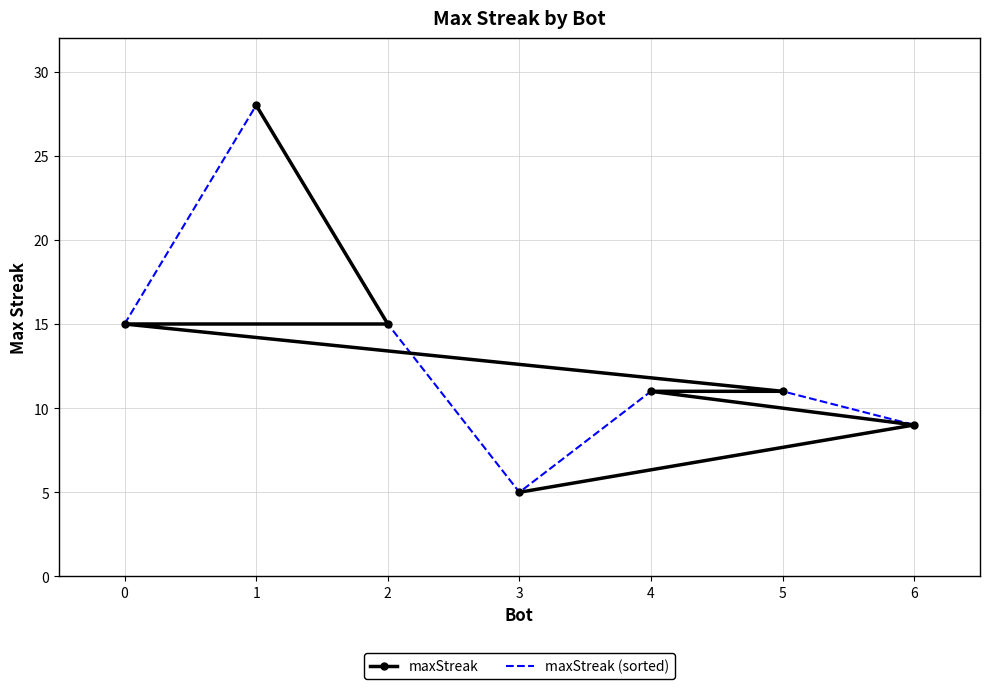

What is the maximum value shown in the chart?

28